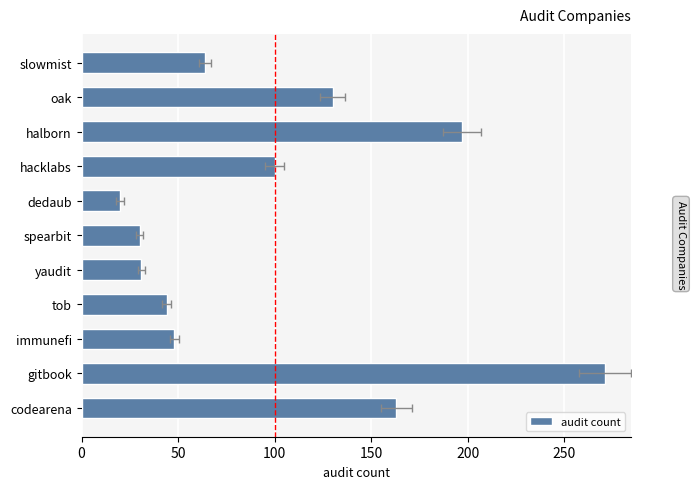

What is the smallest value displayed?

20